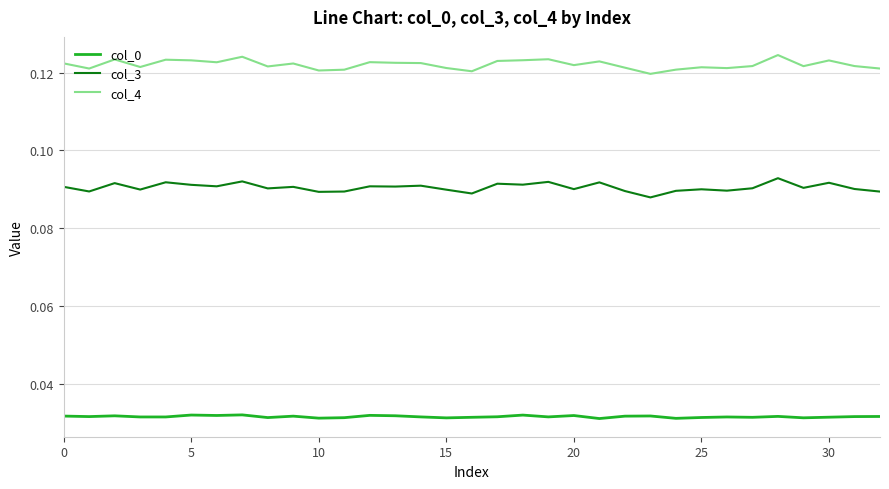

Which series has the largest total across all categories?

col_4